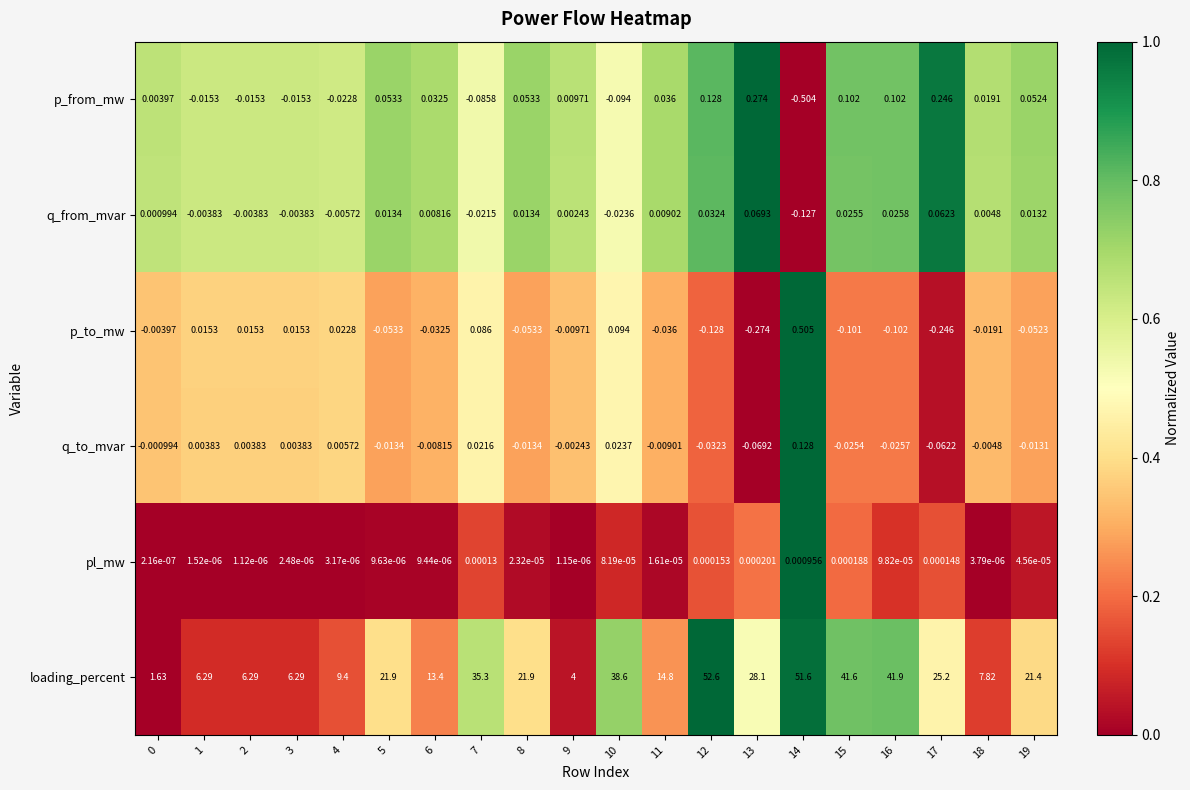

At 5, list the series in order from smallest to largest.

p_to_mw, q_to_mvar, pl_mw, q_from_mvar, p_from_mw, loading_percent